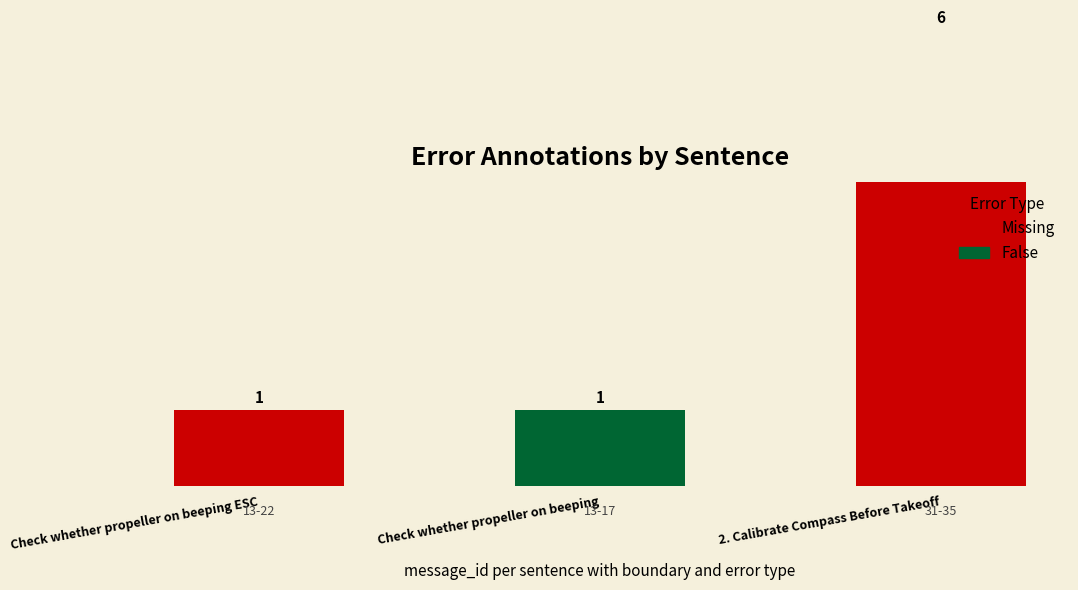

Approximately how many times larger is the value at Check whether propeller on beeping ESC compared to 2. Calibrate Compass Before Takeoff?

0.2